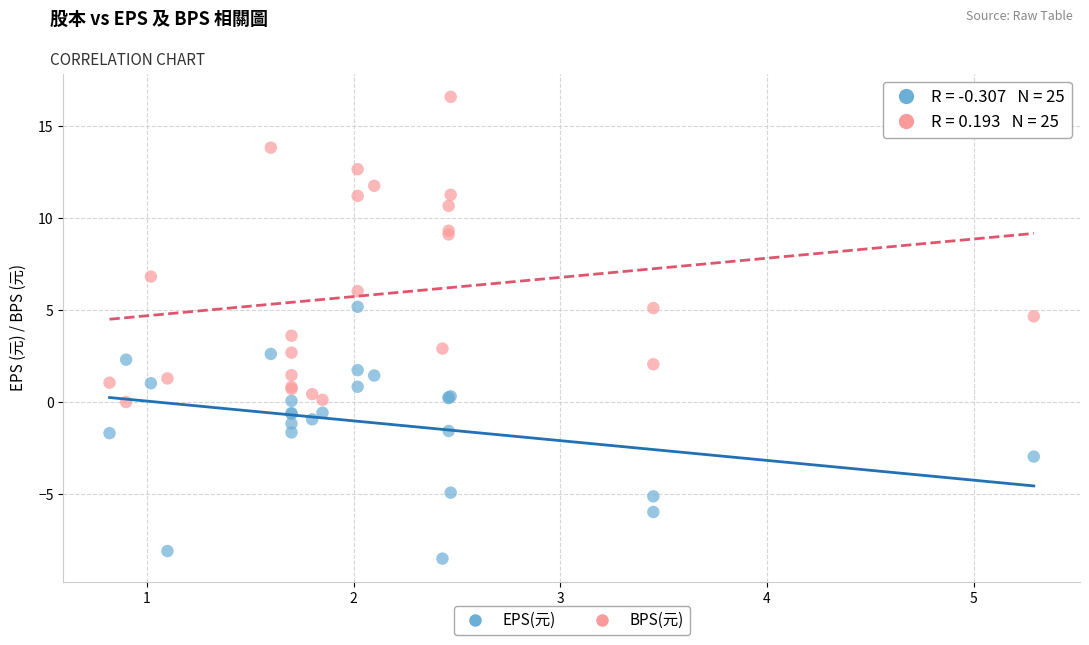

Which series has the largest Y range (max minus min)?

BPS(元)